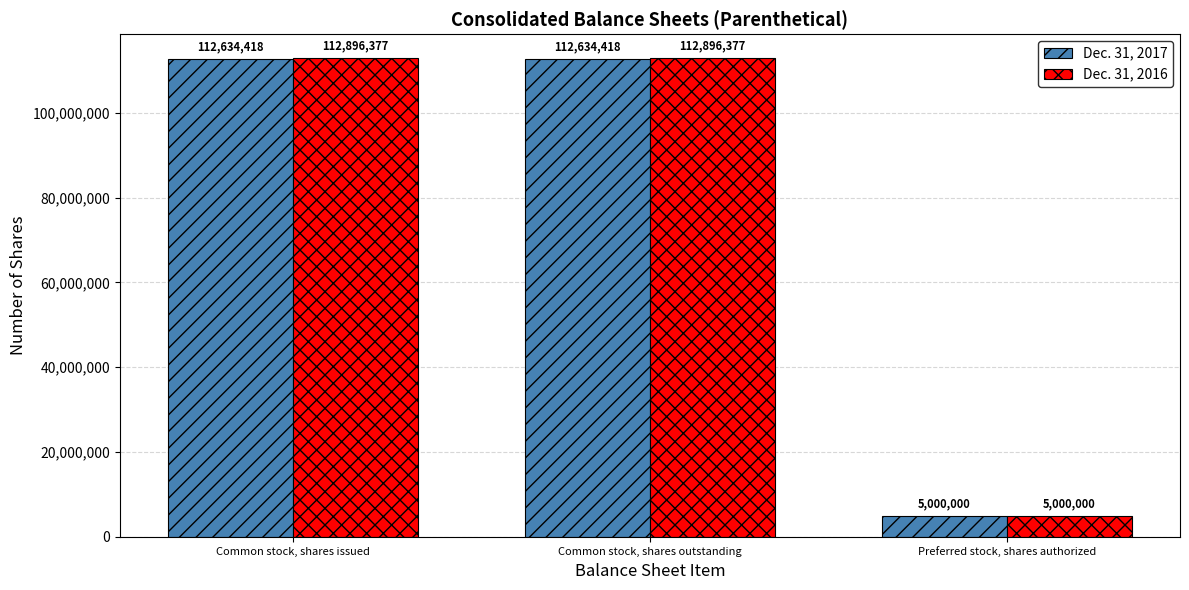

Which series has the widest spread of values?

Dec. 31, 2016